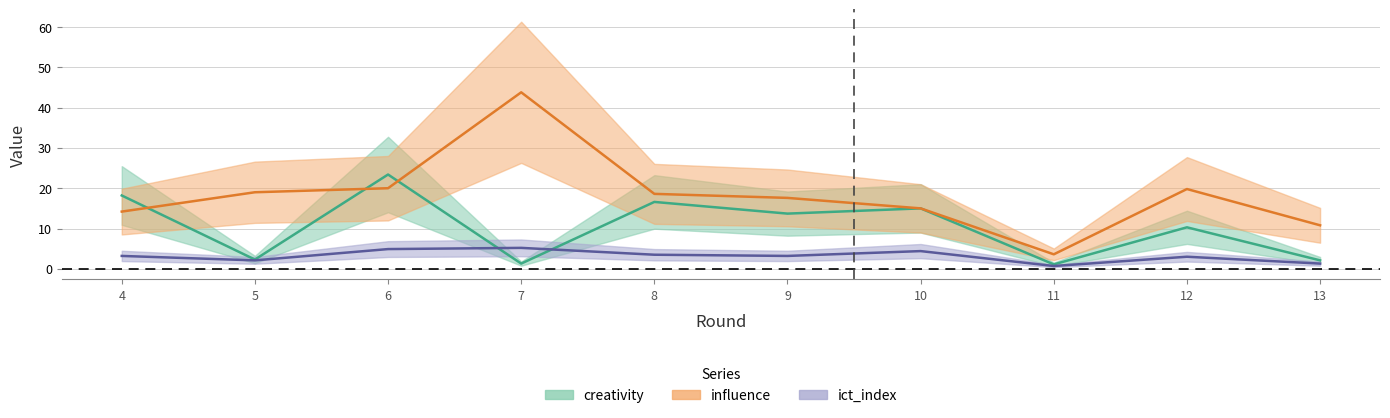

List the labels in order of creativity value, largest first.

6, 4, 8, 10, 9, 12, 5, 13, 7, 11